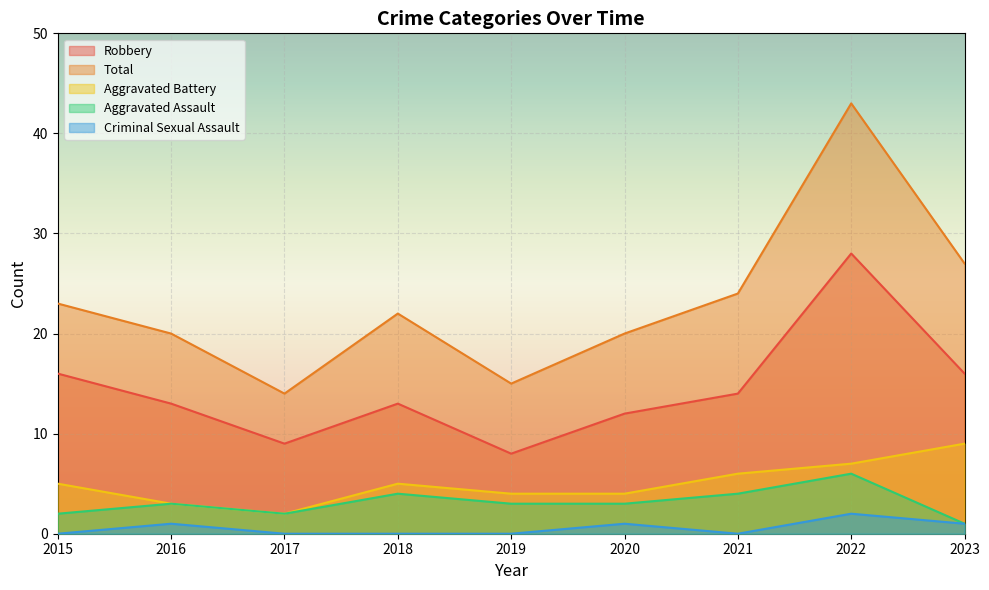

How many interior local peaks does the Total series have?

2